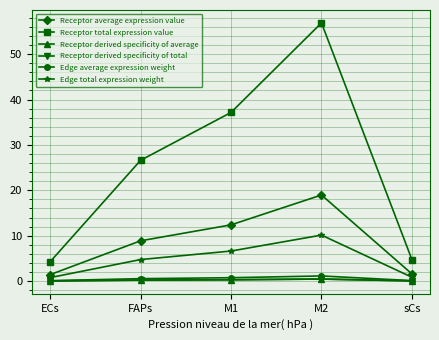

At which category does Receptor total expression value reach its first local peak?

M2